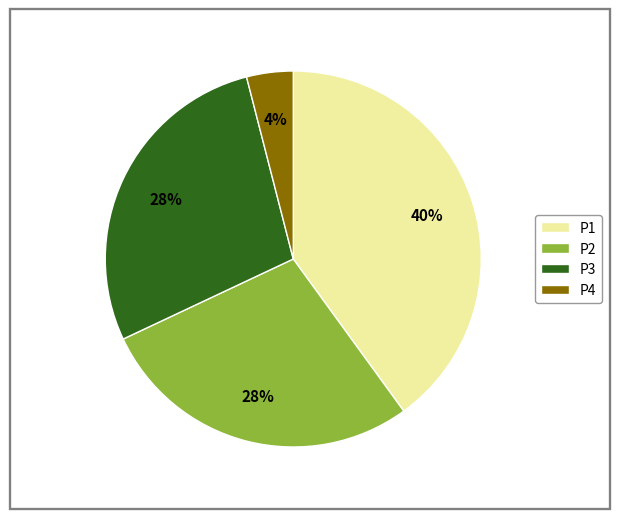

True or false: P2 accounts for 28% of the total.

True